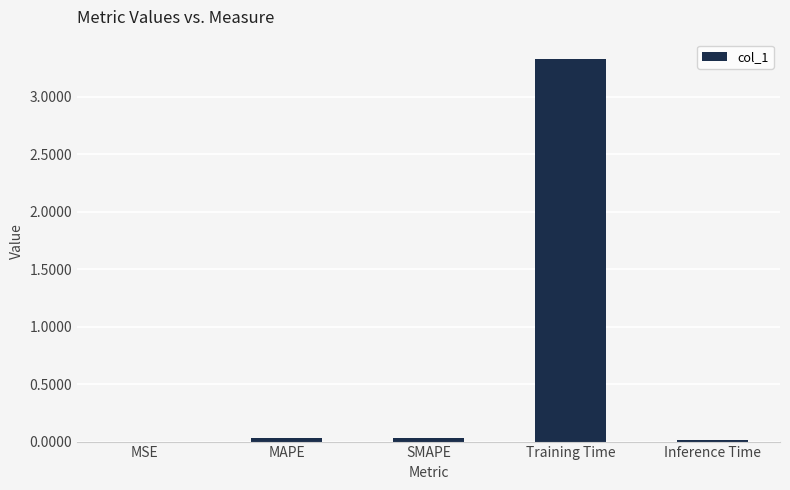

What is the sum of all values?

3.4